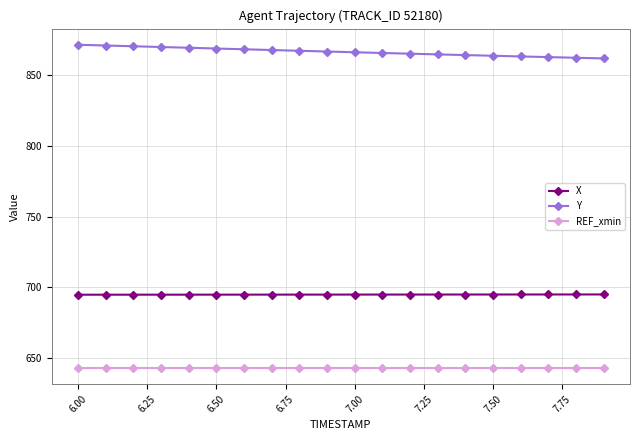

Is this an area chart (filled region under the line)?

No